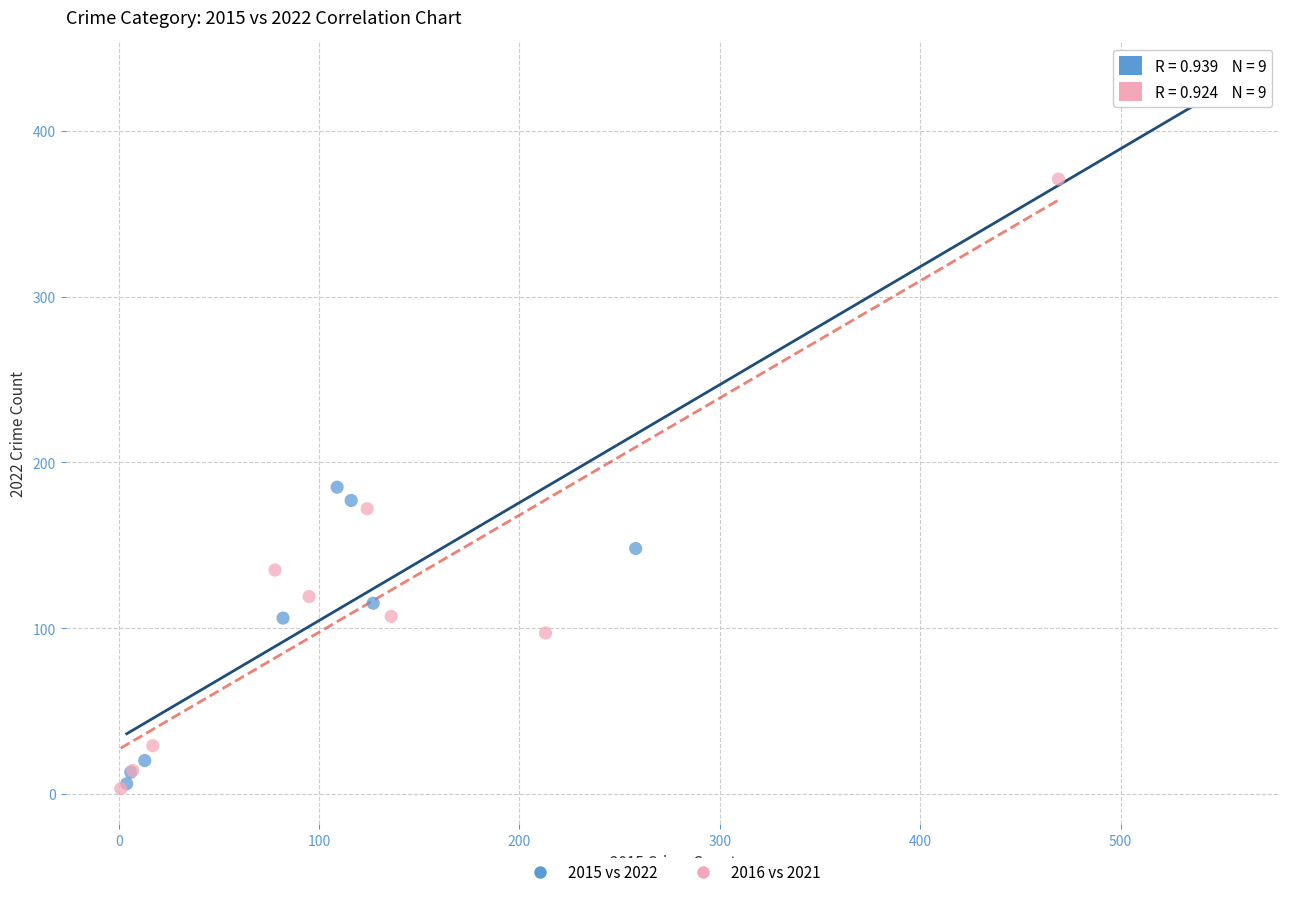

Which series has the widest spread of Y values?

2015 vs 2022